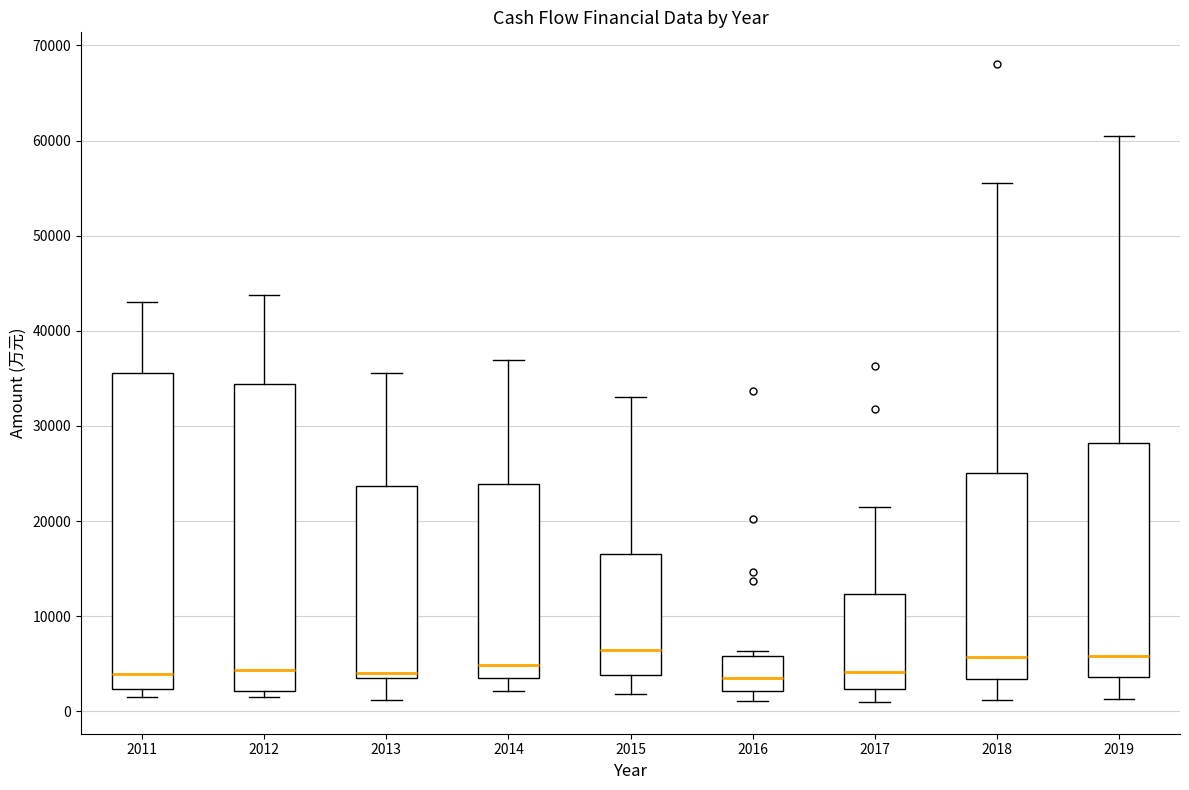

Reading left to right, read every box against the y-axis: the position of its median line, the range the box covers, and the ends of its whiskers. The values are not printed on the chart, so give them approximately, as read against the axis.

2011: median 4000, box 2000 to 36000, whiskers 1000 to 43000
2012: median 4000, box 2000 to 34000, whiskers 2000 (just below the box's lower edge) to 44000
2013: median 4000 (just above the box's lower edge), box 4000 to 24000, whiskers 1000 to 36000
2014: median 5000, box 4000 to 24000, whiskers 2000 to 37000
2015: median 6000, box 4000 to 17000, whiskers 2000 to 33000
2016: median 4000, box 2000 to 6000, whiskers 1000 to 6000 (just above the box's upper edge)
2017: median 4000, box 2000 to 12000, whiskers 1000 to 21000
2018: median 6000, box 3000 to 25000, whiskers 1000 to 56000
2019: median 6000, box 4000 to 28000, whiskers 1000 to 61000